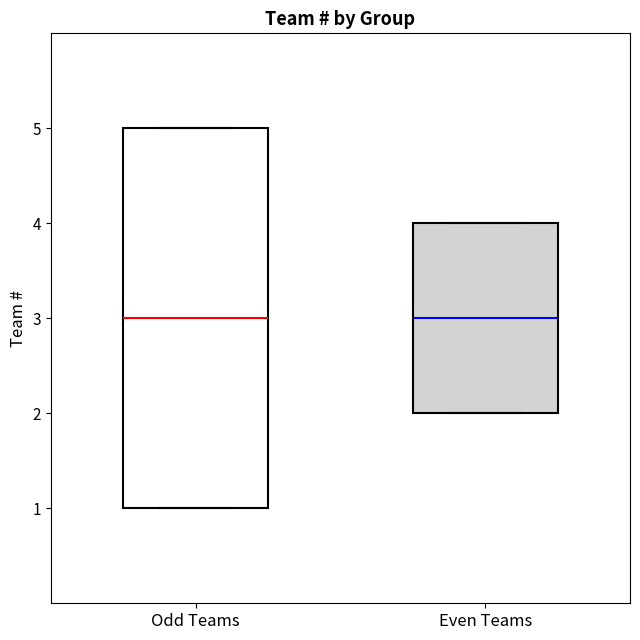

Reading left to right, read every box against the y-axis: the position of its median line, the range the box covers, and the ends of its whiskers. The values are not printed on the chart, so give them approximately, as read against the axis.

Odd Teams: median 3, box 1 to 5, whiskers 1 to 5
Even Teams: median 3, box 2 to 4, whiskers 2 to 4